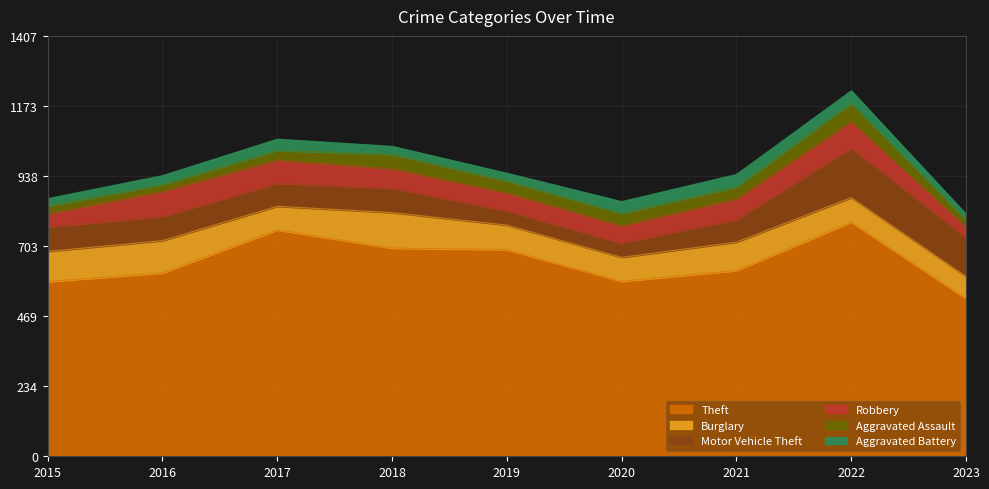

List the series in order of their peak value, highest first.

Theft, Motor Vehicle Theft, Burglary, Robbery, Aggravated Assault, Aggravated Battery